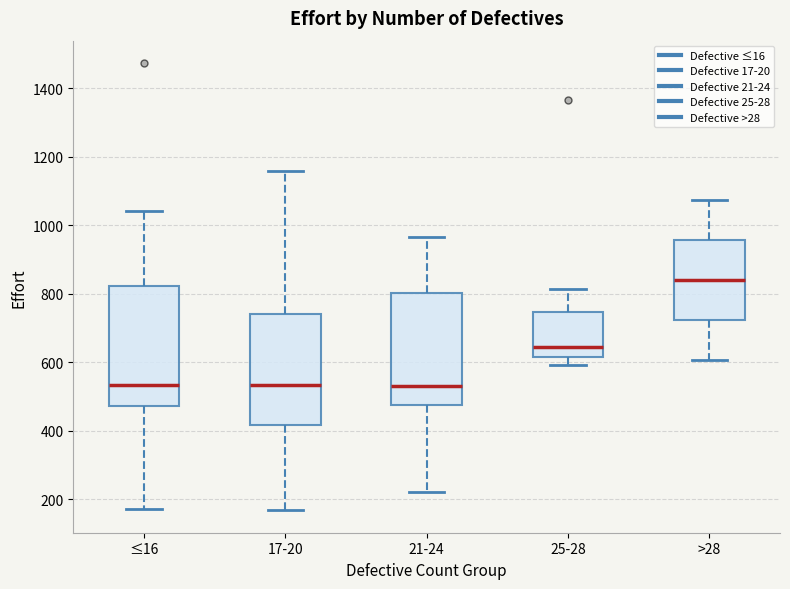

Where does the upper whisker of the box for ≤16 end on the y-axis? The values are not printed on the chart, so give them approximately, as read against the axis.

1040